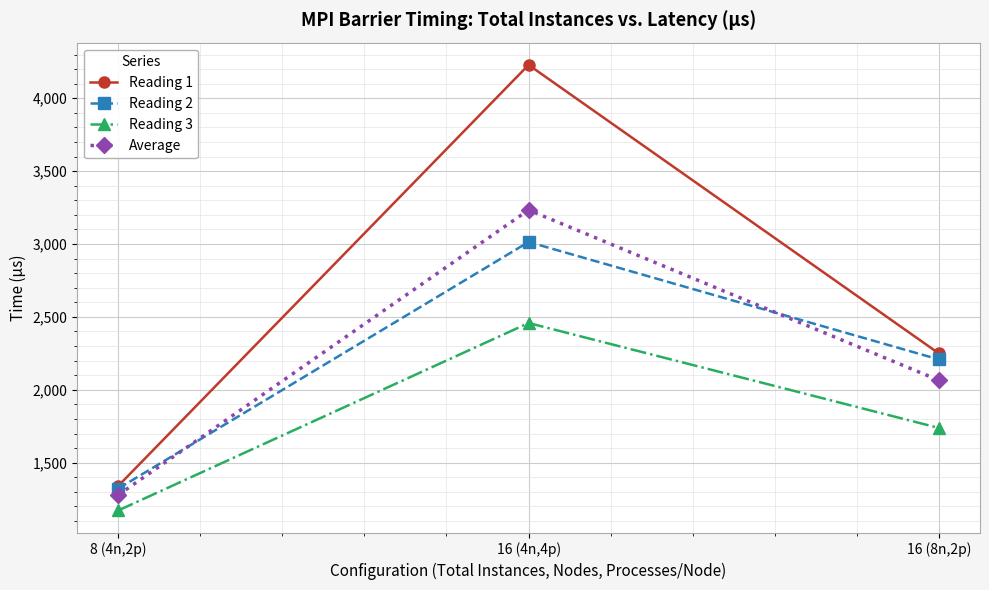

Reading left to right, transcribe all the data shown in this chart.

Reading 1: 8 (4n,2p)=1340.0	16 (4n,4p)=4229.0	16 (8n,2p)=2249.0
Reading 2: 8 (4n,2p)=1322.0	16 (4n,4p)=3014.0	16 (8n,2p)=2208.0
Reading 3: 8 (4n,2p)=1172.0	16 (4n,4p)=2458.0	16 (8n,2p)=1738.0
Average: 8 (4n,2p)=1278.0	16 (4n,4p)=3233.7	16 (8n,2p)=2065.0